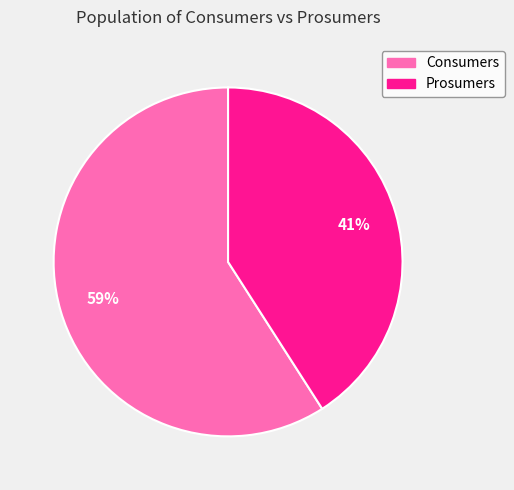

Do Consumers and Prosumers together represent more than half of the pie?

Yes